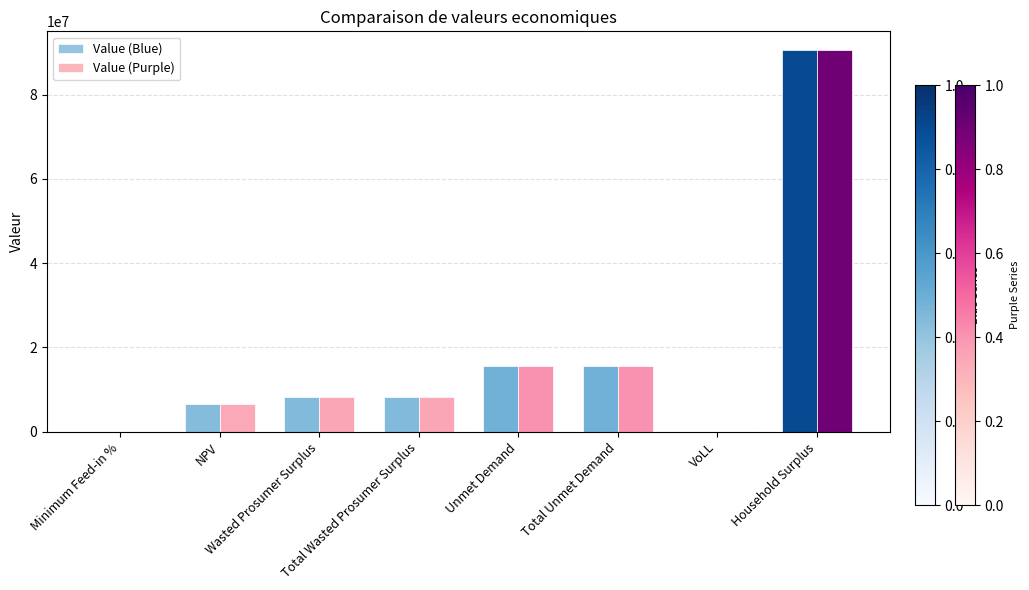

What is the maximum value for Value (Purple)?

90534794.9